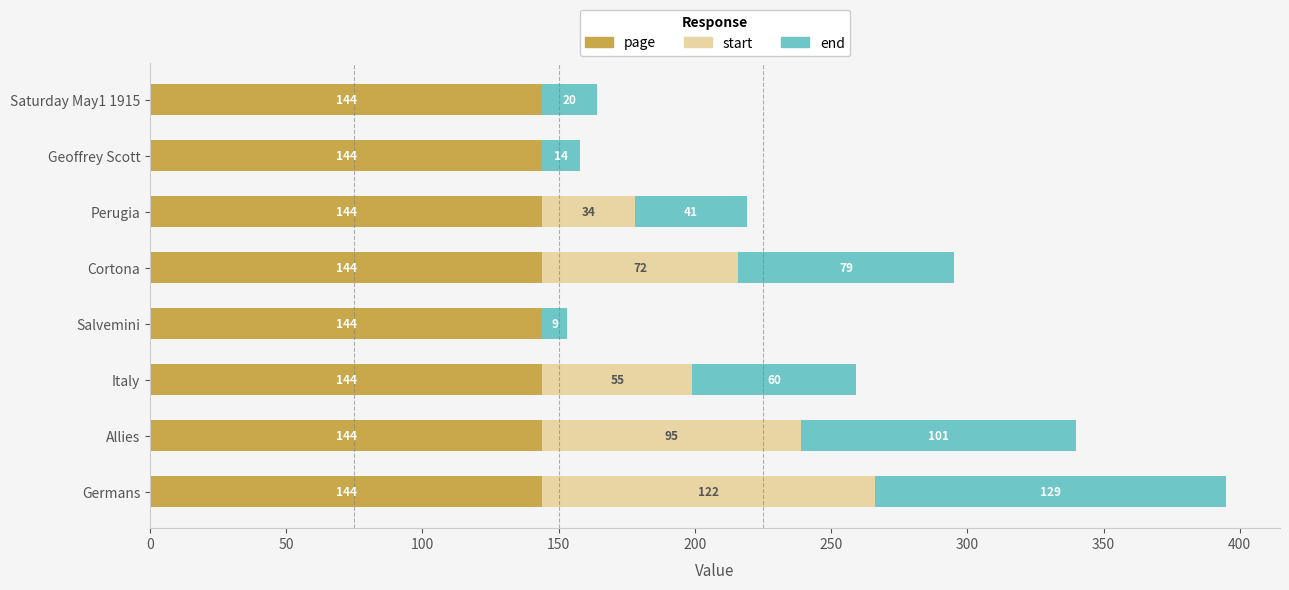

What is the maximum value for page?

144